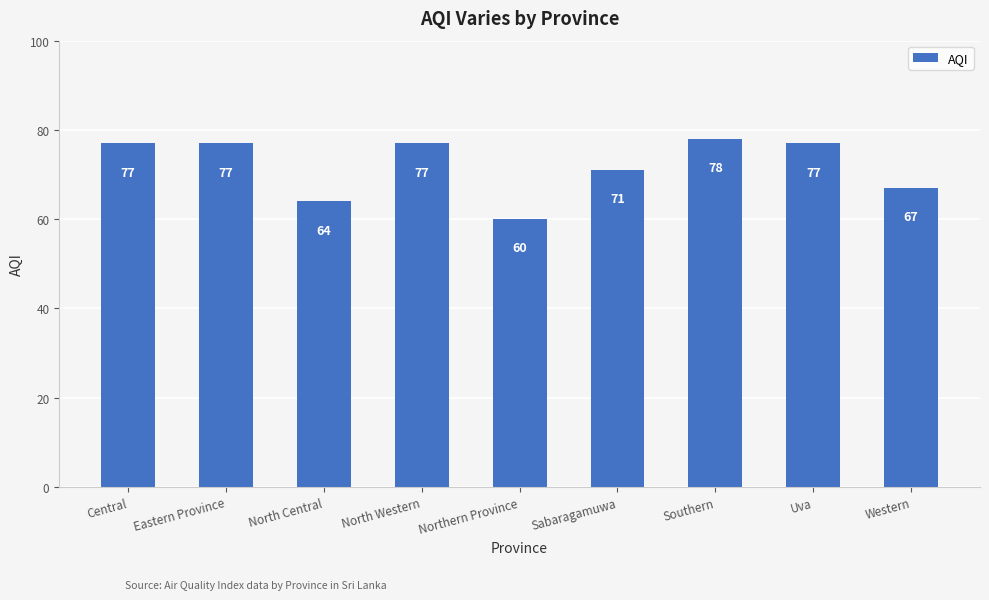

Reading right to left, list all the values displayed in this chart.

Western=67	Uva=77	Southern=78	Sabaragamuwa=71	Northern Province=60	North Western=77	North Central=64	Eastern Province=77	Central=77